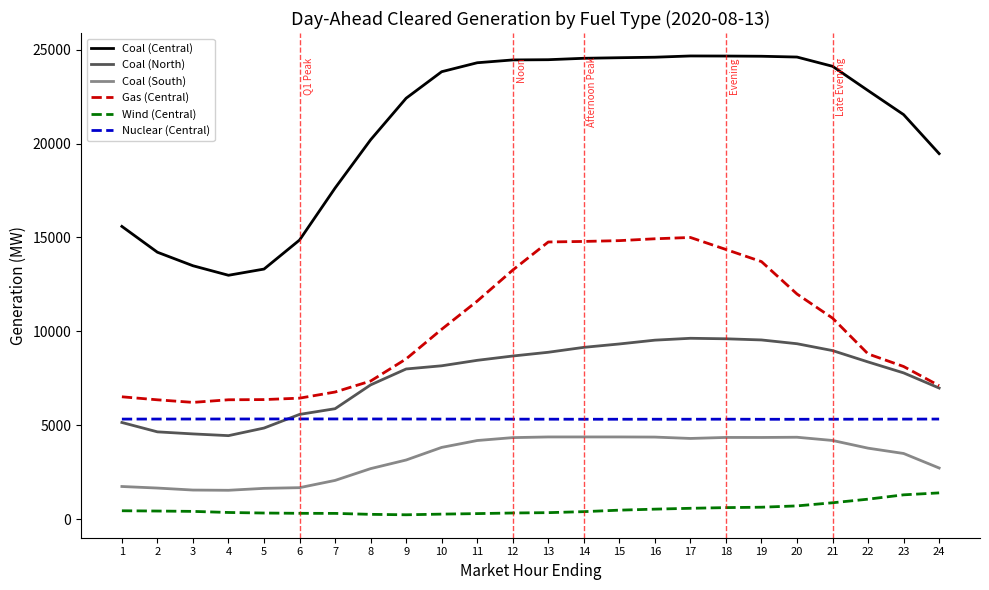

What is the minimum value for Coal (North)?

4441.1